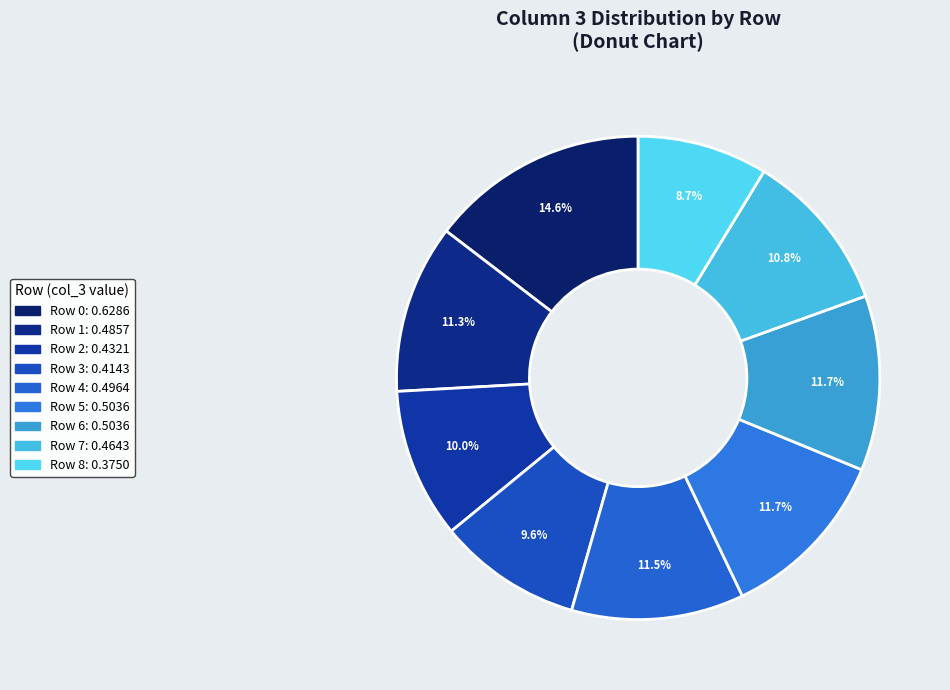

To the nearest percent, what is the combined percentage of Row 2 and Row 1?

21%